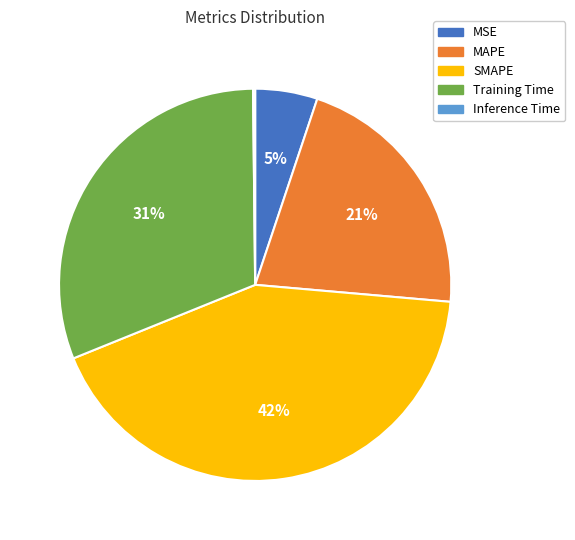

Does MAPE represent more than half of the total?

No